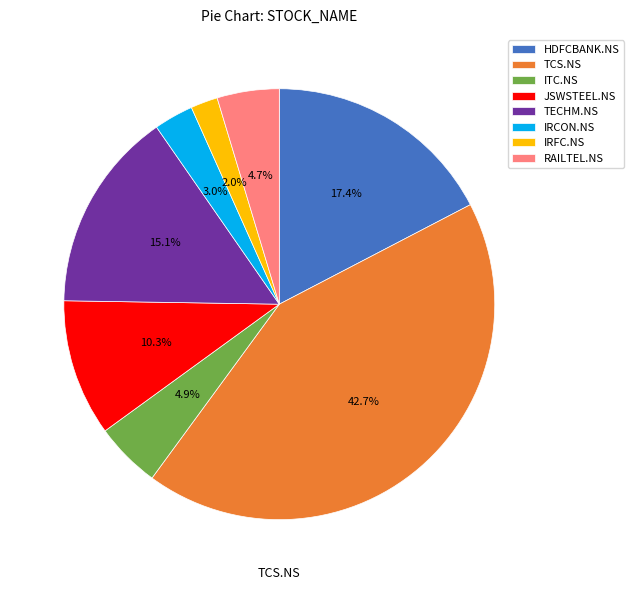

What is the largest slice in the pie chart?

TCS.NS